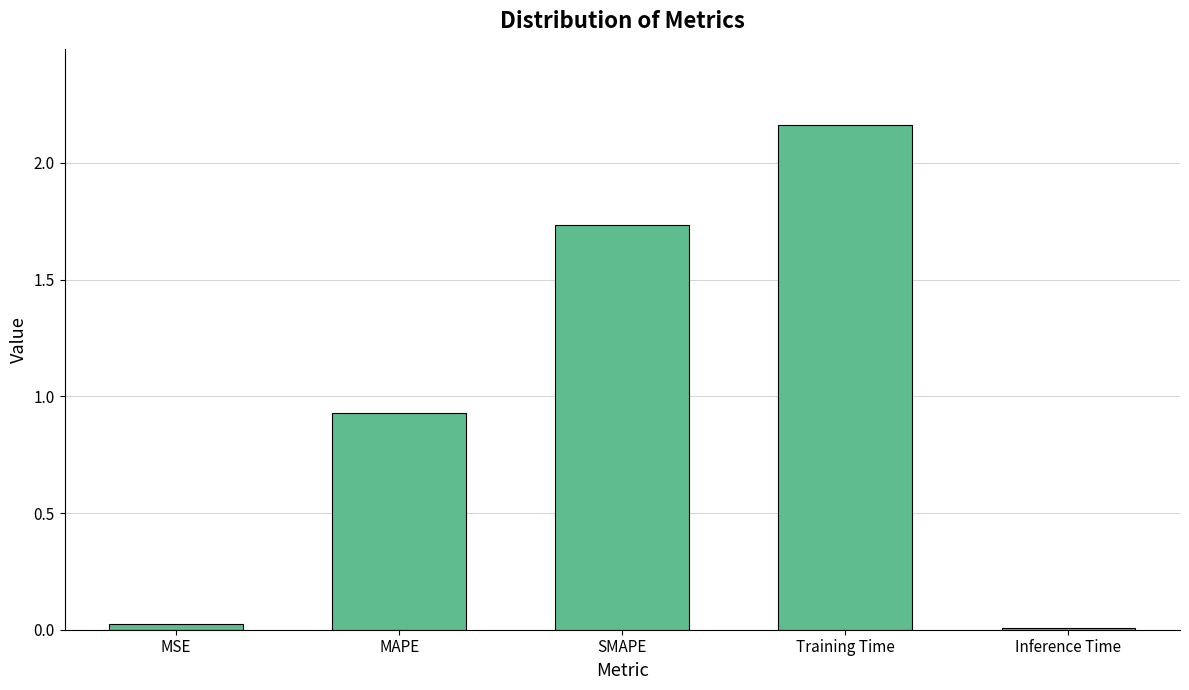

Which category has the highest value across all series?

Training Time